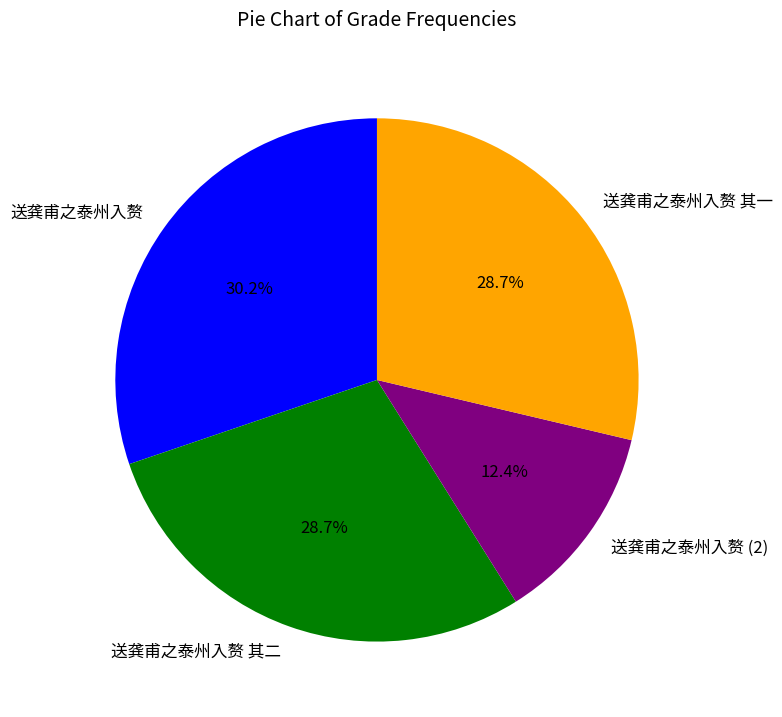

To the nearest percent, what is the difference between the largest and smallest slice percentages?

18%